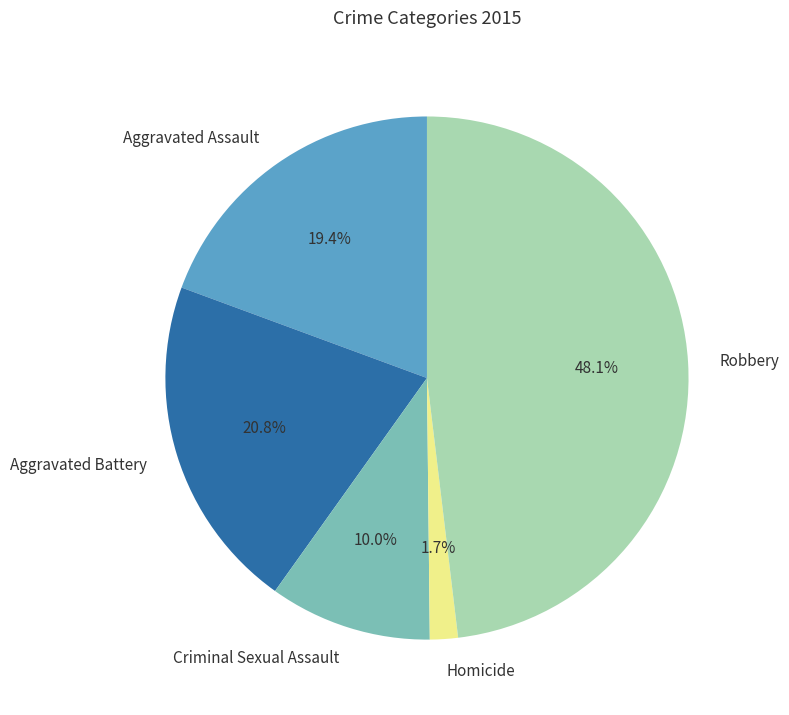

To the nearest percent, what portion does Homicide represent?

2%